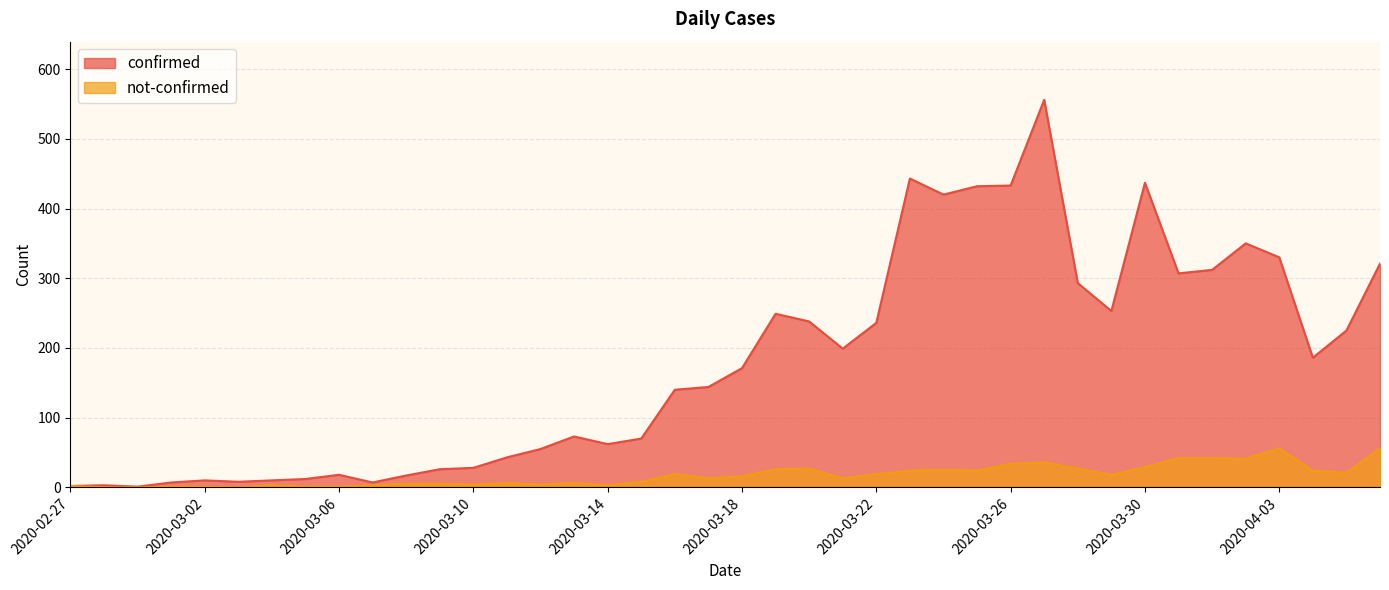

How many values in the not-confirmed series exceed 16?

19